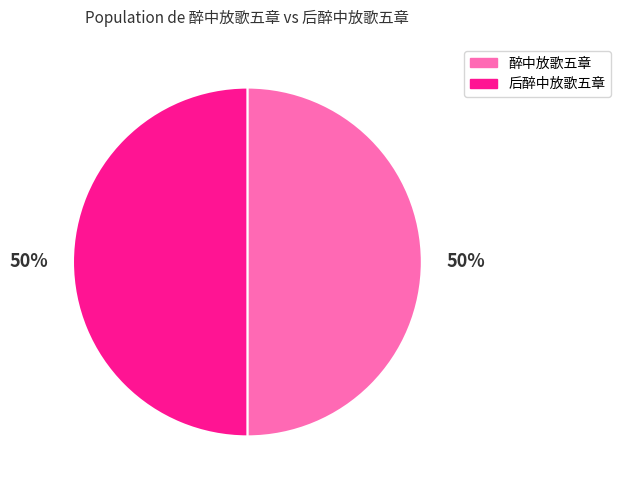

Is the sum of 后醉中放歌五章 and 醉中放歌五章 greater than half?

Yes